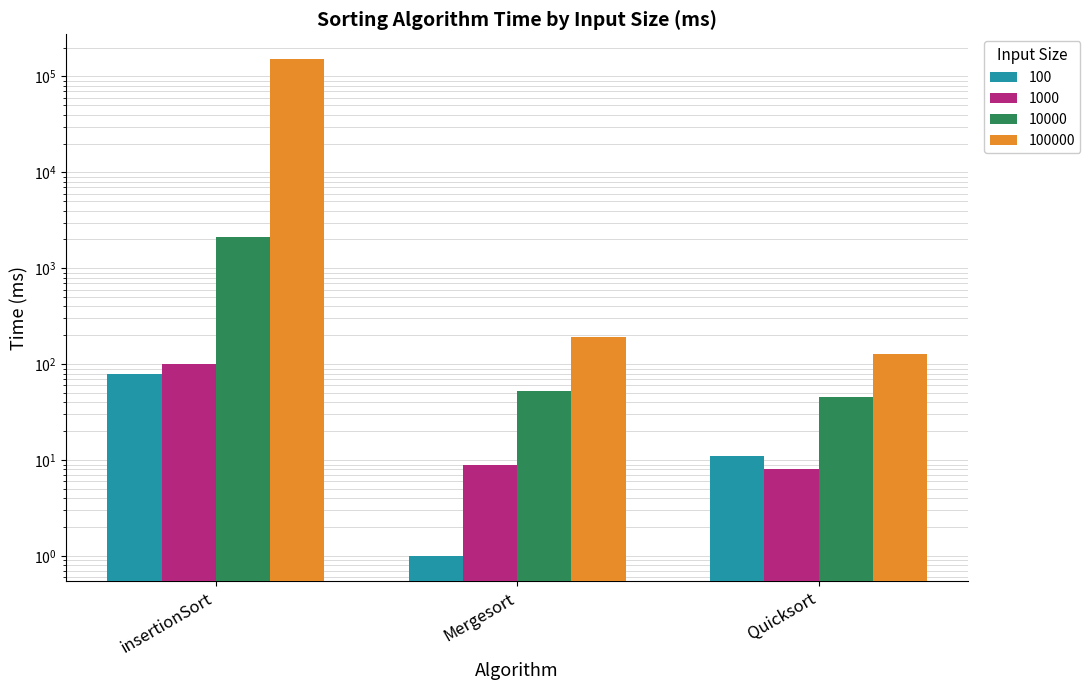

Which series has the largest range (max minus min)?

100000